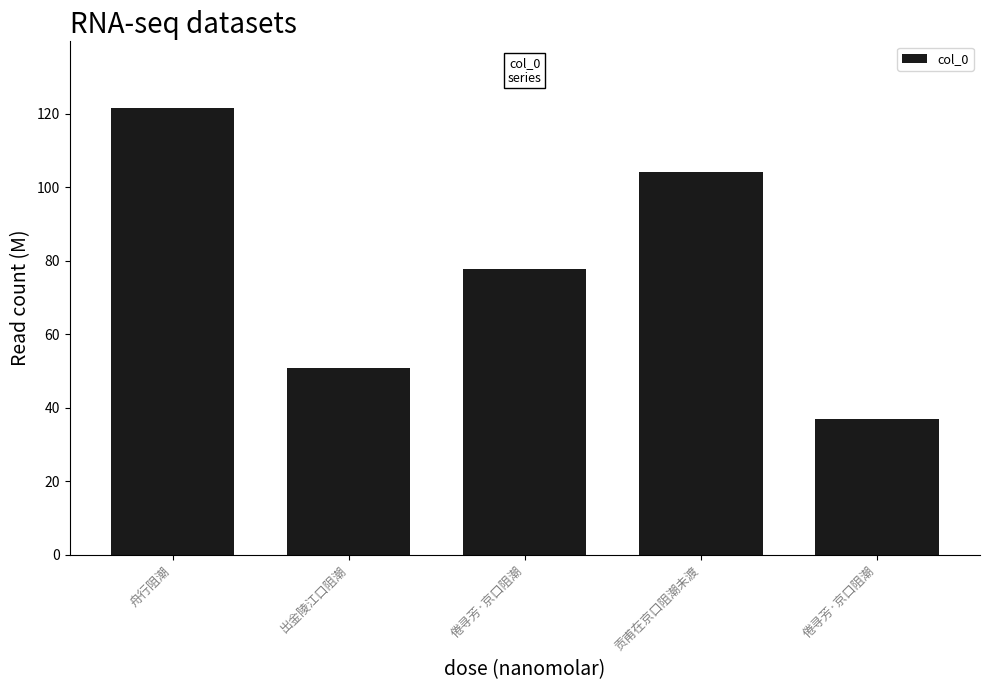

Does the chart contain any negative values?

No